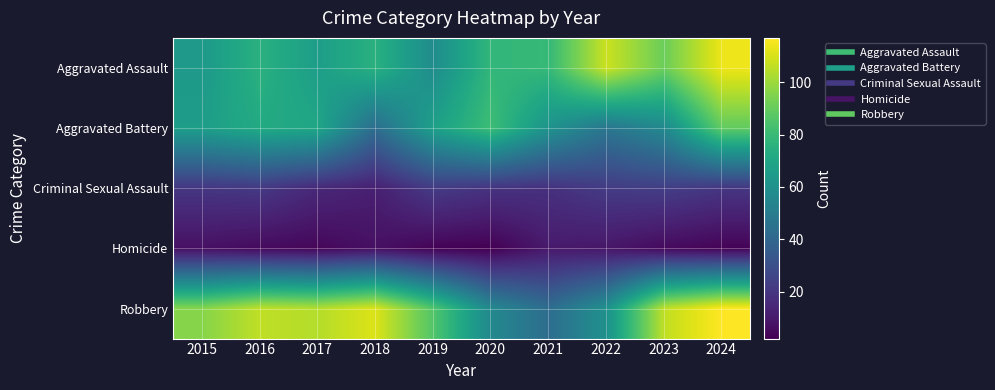

Reading right to left, what are all the values shown in this chart?

Aggravated Assault: 2024=114	2023=91	2022=108	2021=79	2020=78	2019=58	2018=75	2017=66	2016=75	2015=64
Aggravated Battery: 2024=89	2023=56	2022=47	2021=61	2020=81	2019=67	2018=43	2017=70	2016=72	2015=66
Criminal Sexual Assault: 2024=20	2023=23	2022=22	2021=18	2020=19	2019=22	2018=12	2017=15	2016=21	2015=20
Homicide: 2024=3	2023=5	2022=9	2021=10	2020=2	2019=3	2018=7	2017=4	2016=5	2015=7
Robbery: 2024=117	2023=106	2022=60	2021=43	2020=56	2019=86	2018=111	2017=104	2016=106	2015=96